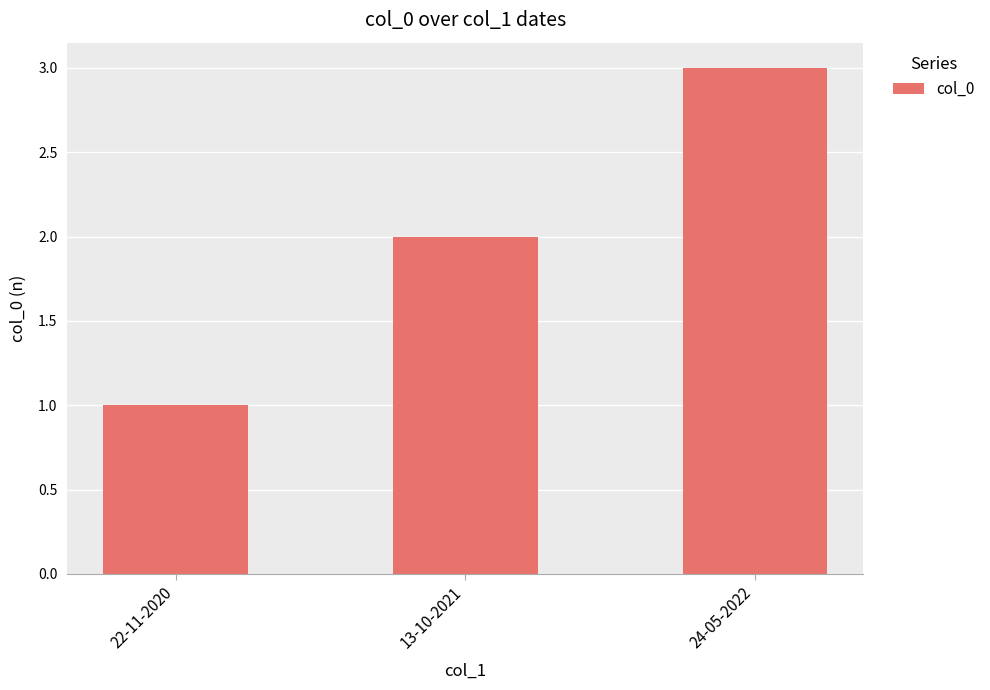

What is the change in value from 22-11-2020 to 13-10-2021?

+1